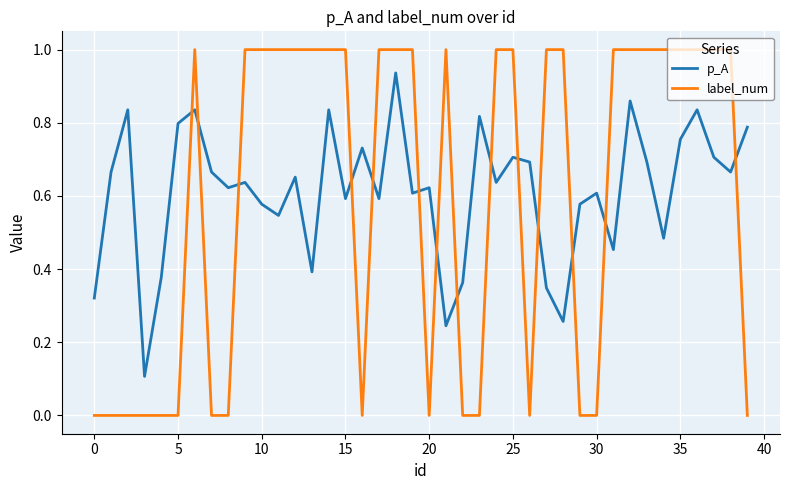

Which series has the widest spread of values?

label_num